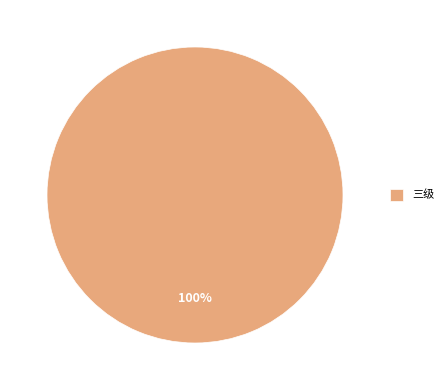

Rank the categories by value from lowest to highest.

三级